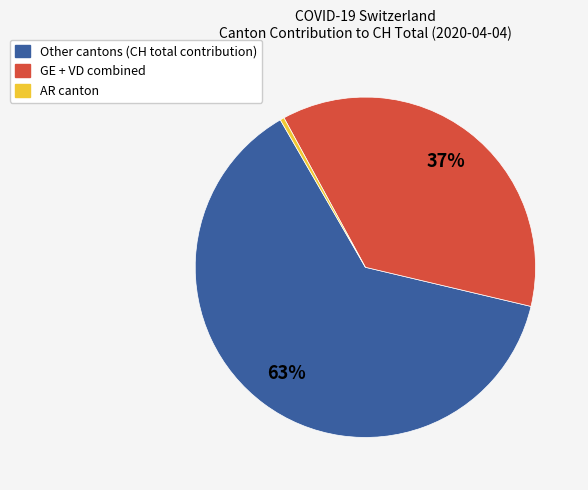

Does any single category account for the majority?

Yes